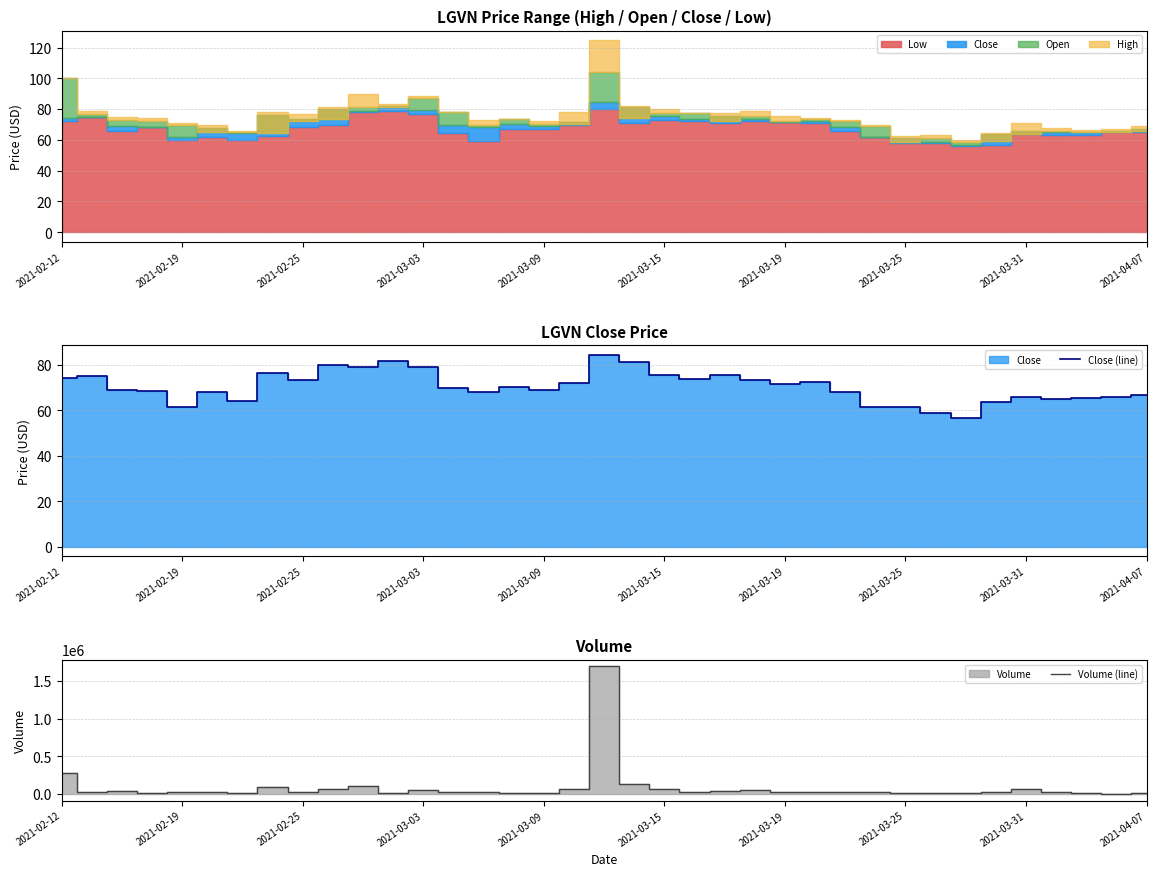

True or false: Close (line) has a value of 61.4 at 2021-03-25.

True